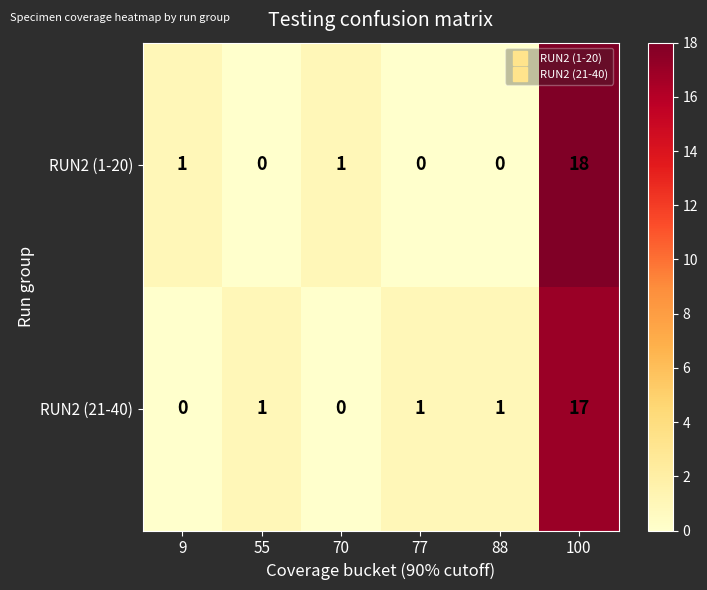

What is the difference between the maximum and minimum values in the RUN2 (21-40) series?

17